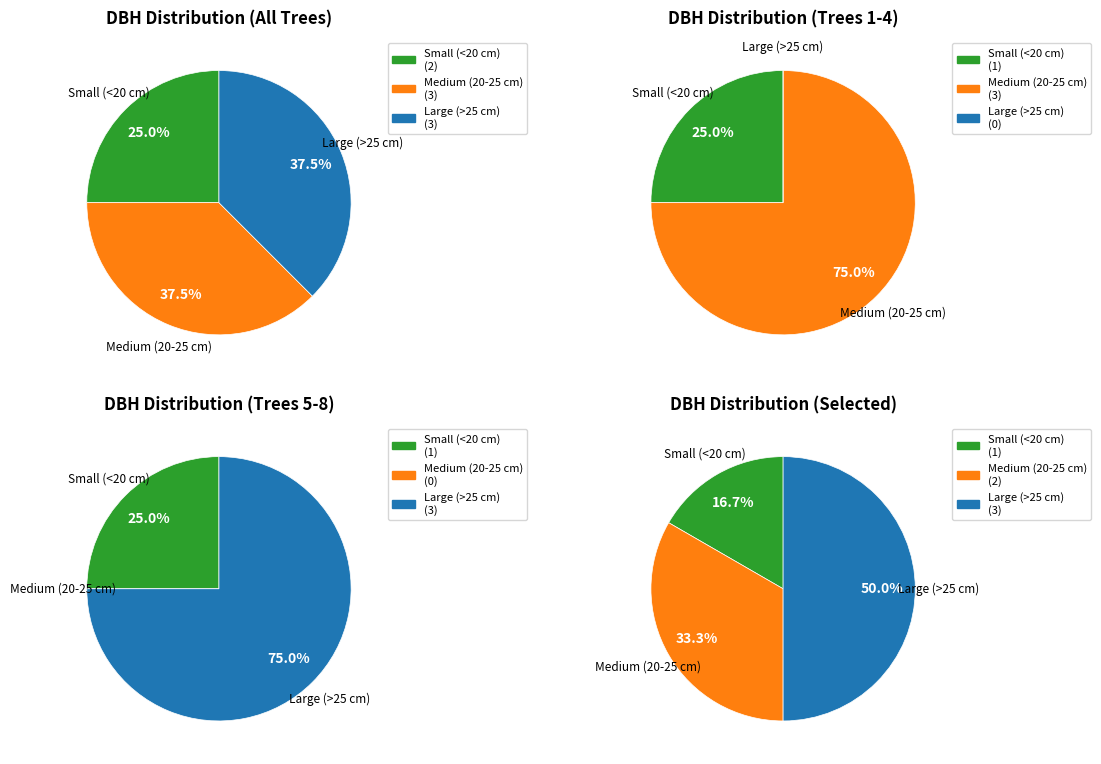

True or false: 120171002 accounts for 1% of the total.

False